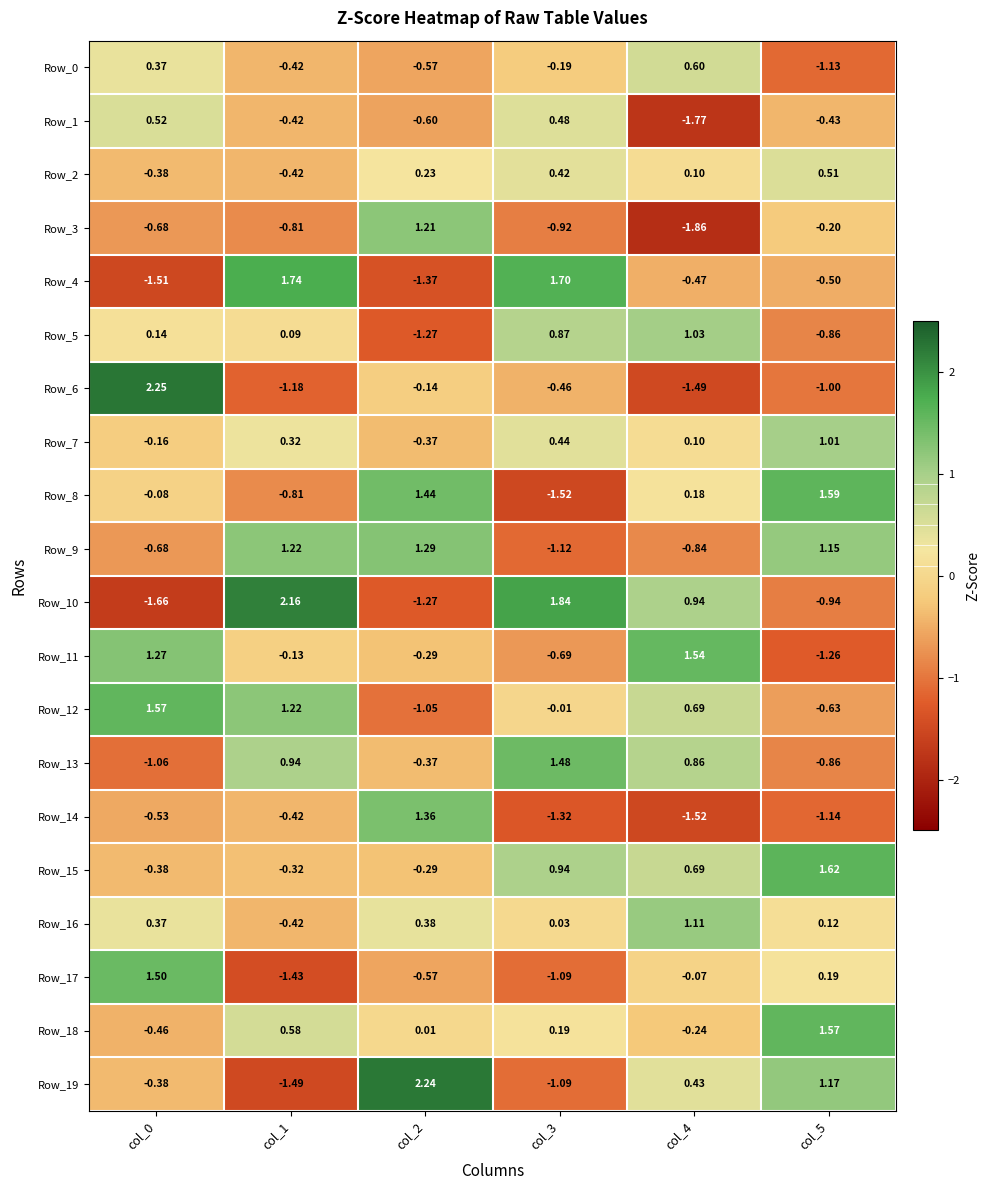

Is the value of Row_8 at col_1 greater than the value of Row_9 at col_4?

Yes